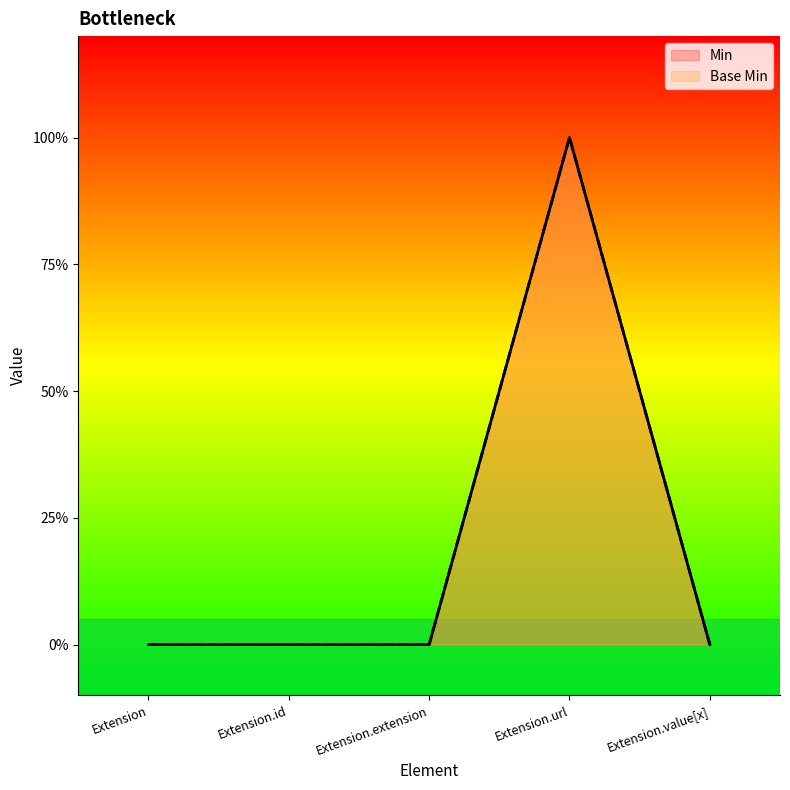

What is the label of the 5th point from the left?

Extension.value[x]